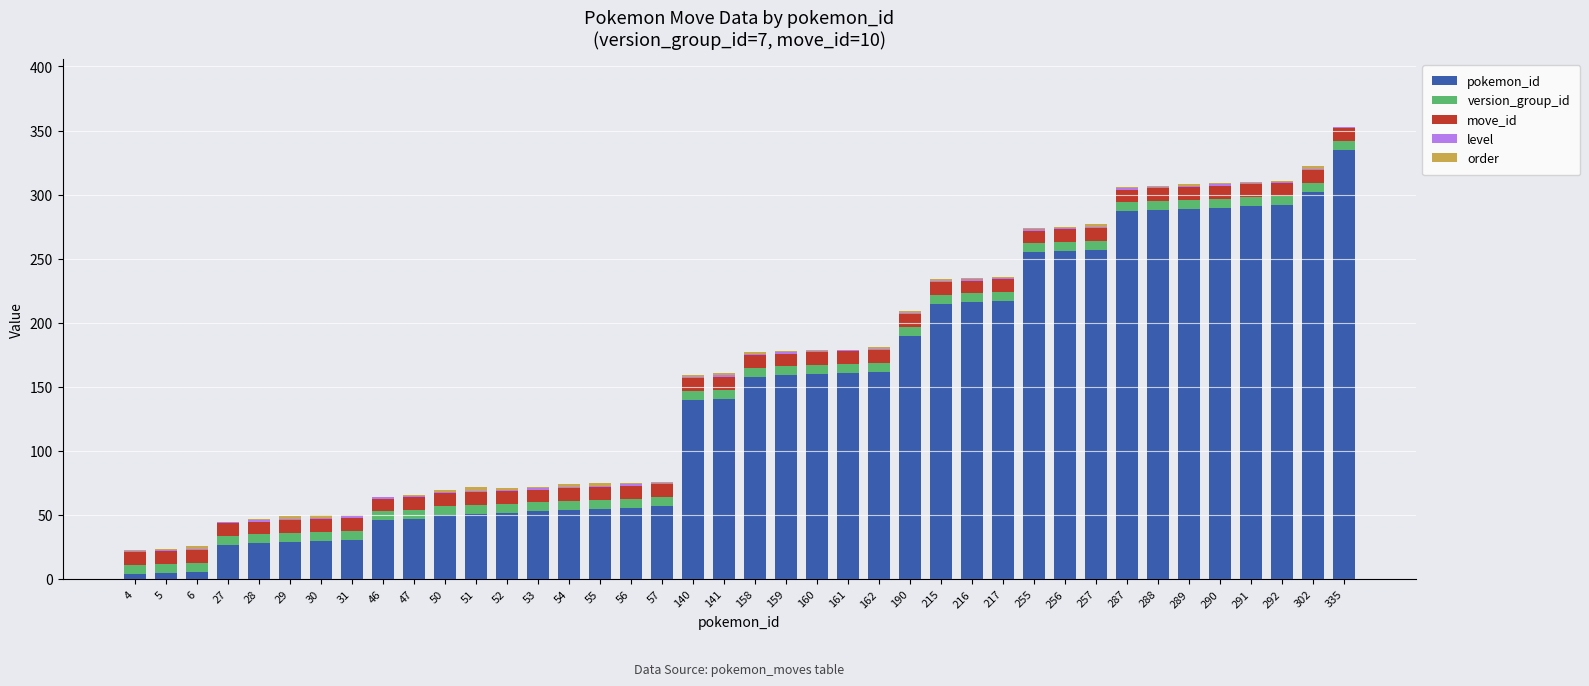

Which category has the highest value in the pokemon_id series?

335